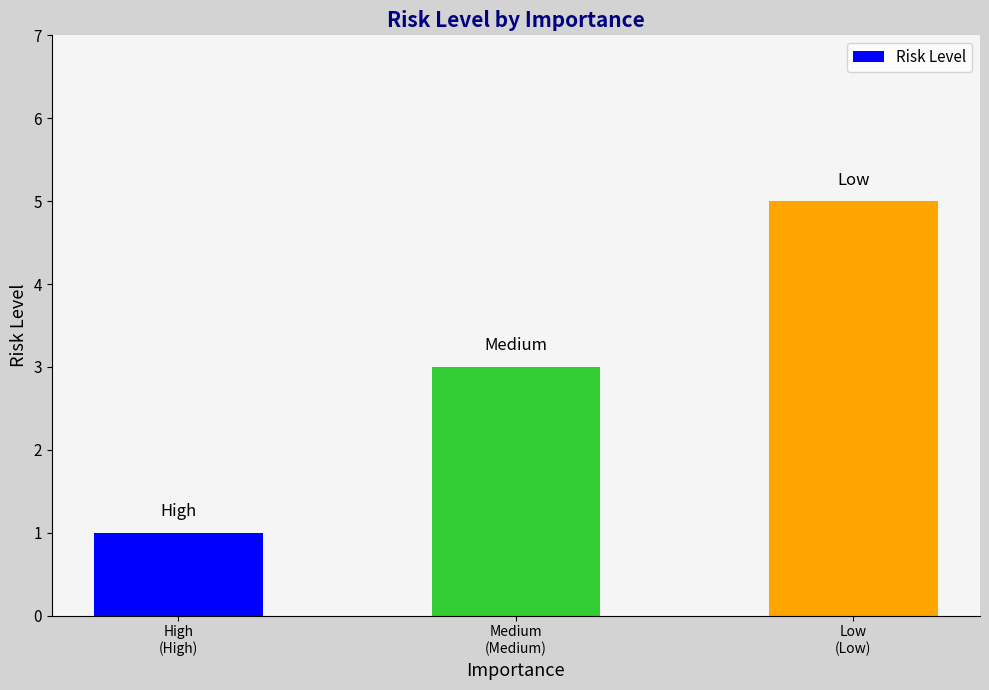

Which label corresponds to the largest value in the chart?

Low
(Low)